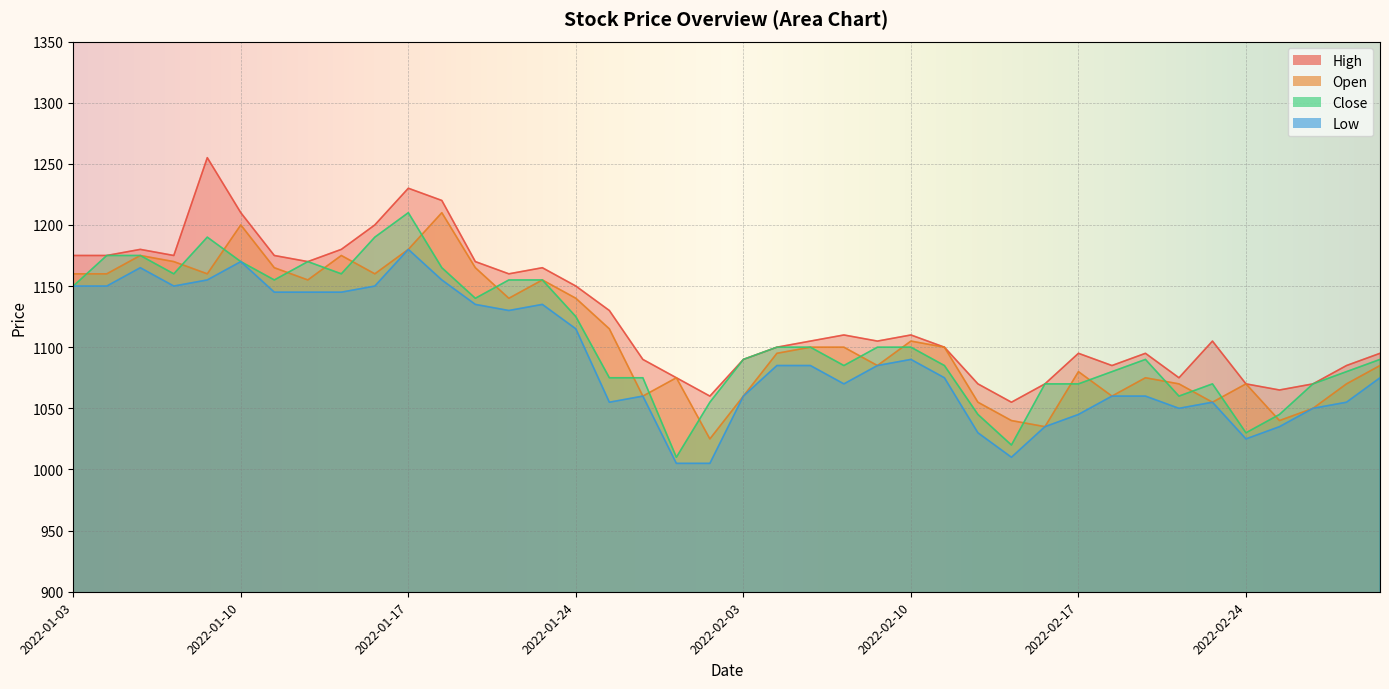

What is the total value across all series at 2022-01-06?

4655